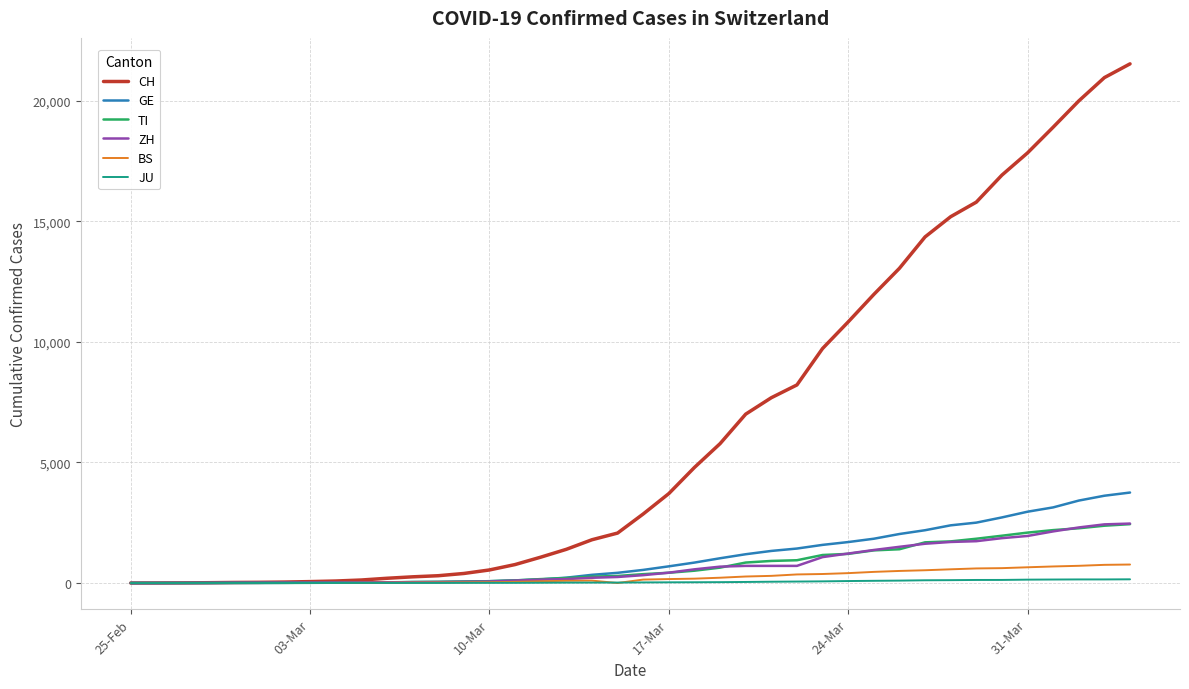

What is the difference between the maximum and minimum values in the ZH series?

2466